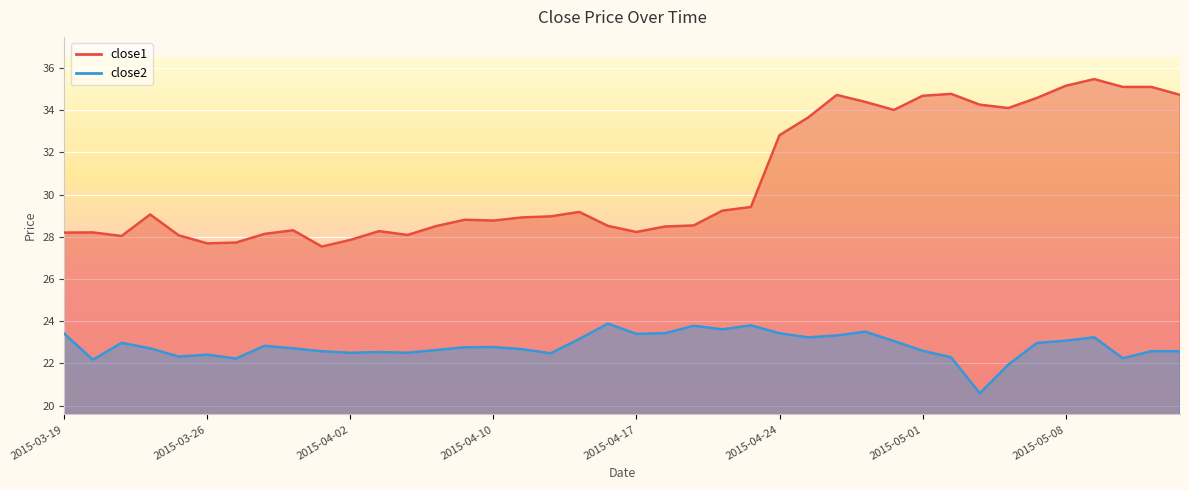

List the series in order of their peak value, highest first.

close1, close2